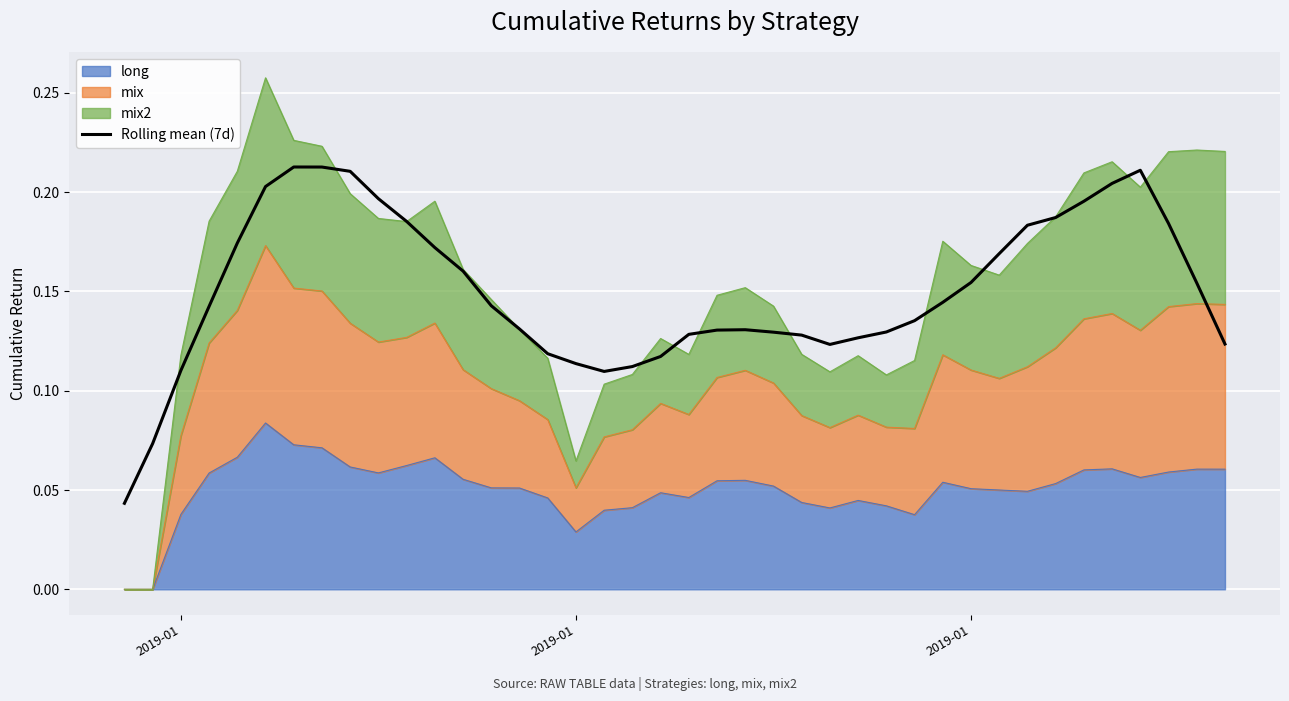

Does the chart display data point markers on the line(s)?

No